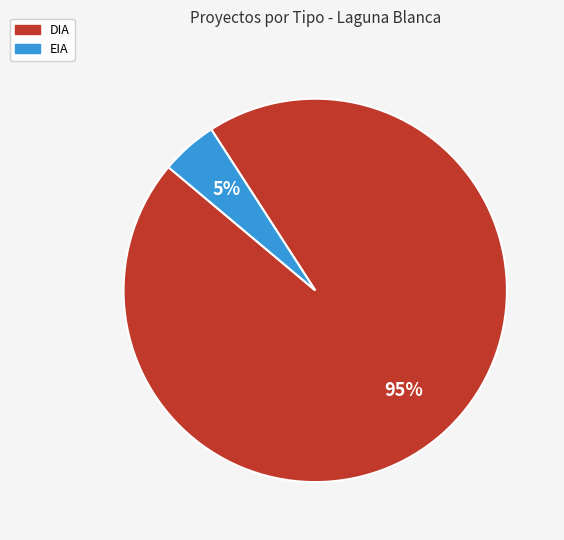

Do DIA and EIA together represent more than half of the pie?

Yes